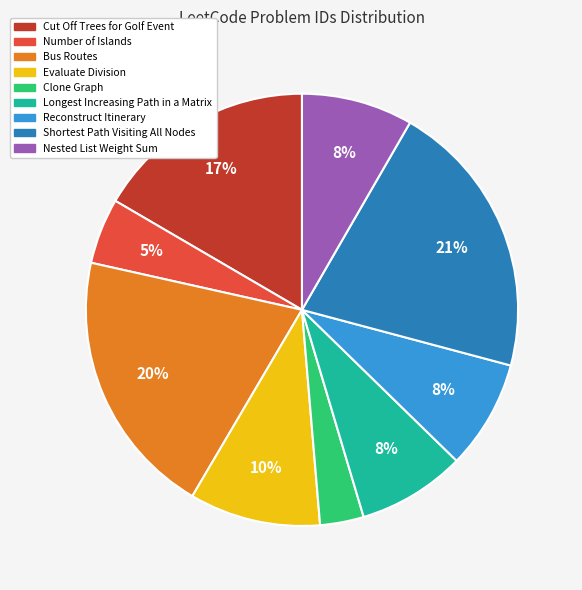

Which slice is the smallest?

Clone Graph